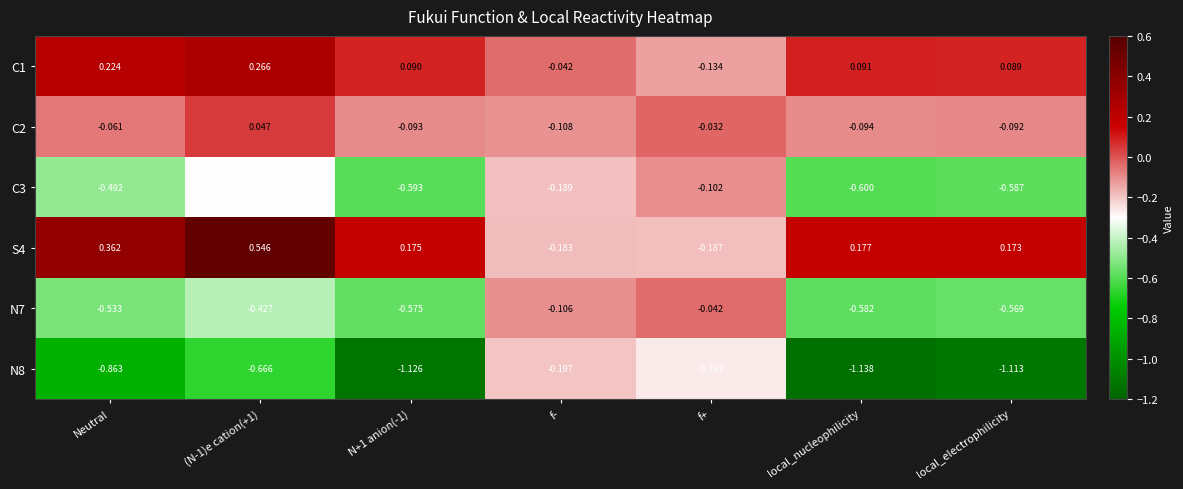

At which label does N7 reach its minimum?

local_nucleophilicity